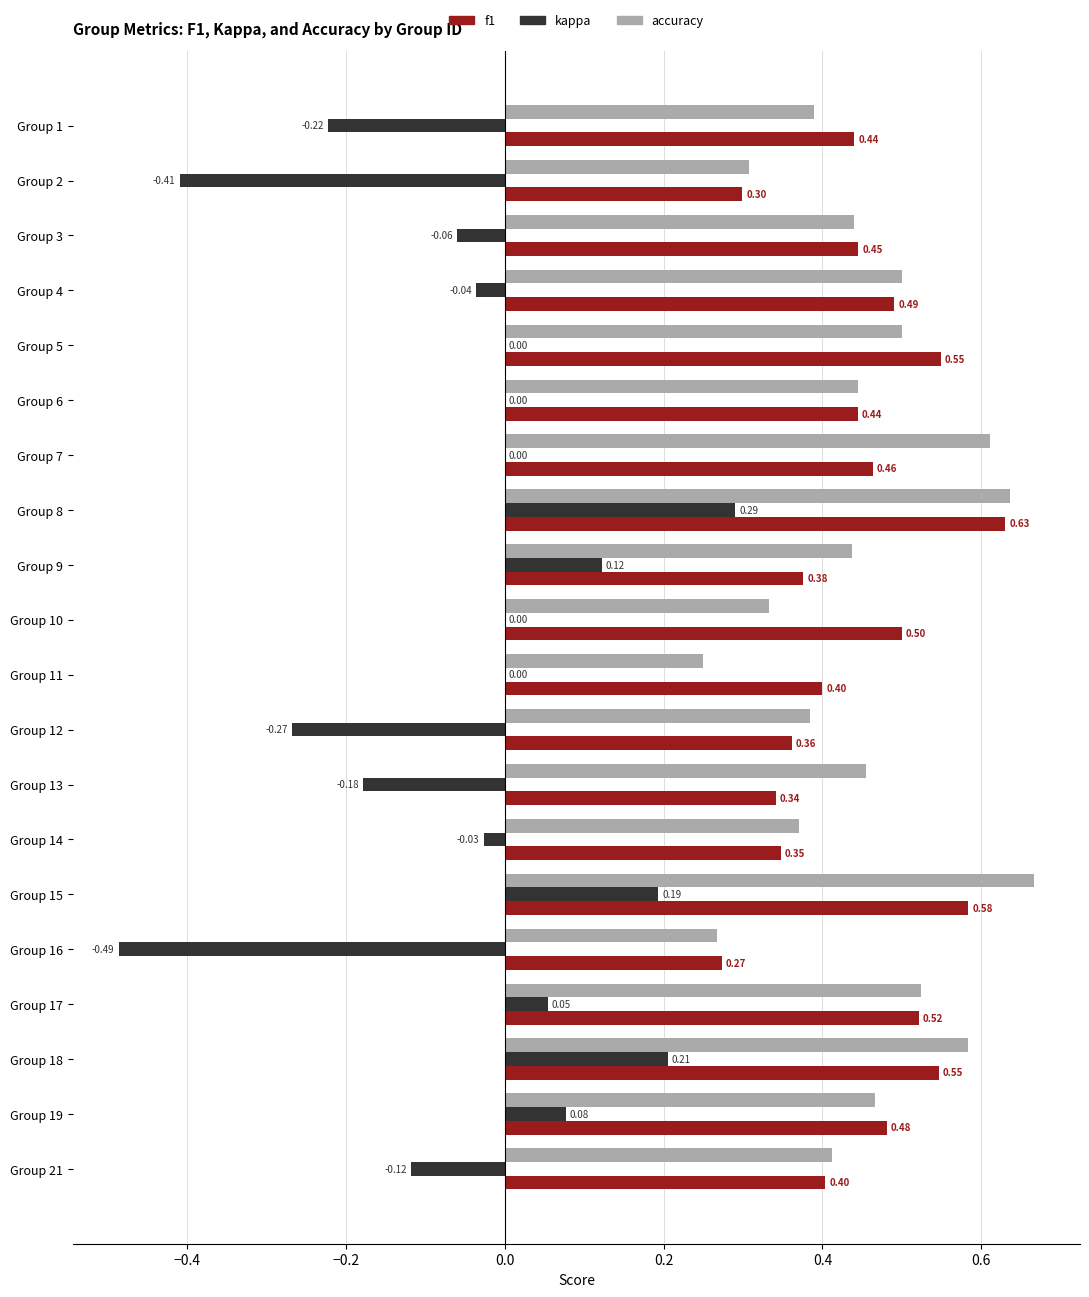

What is the total value across all series at Group 9?

0.9